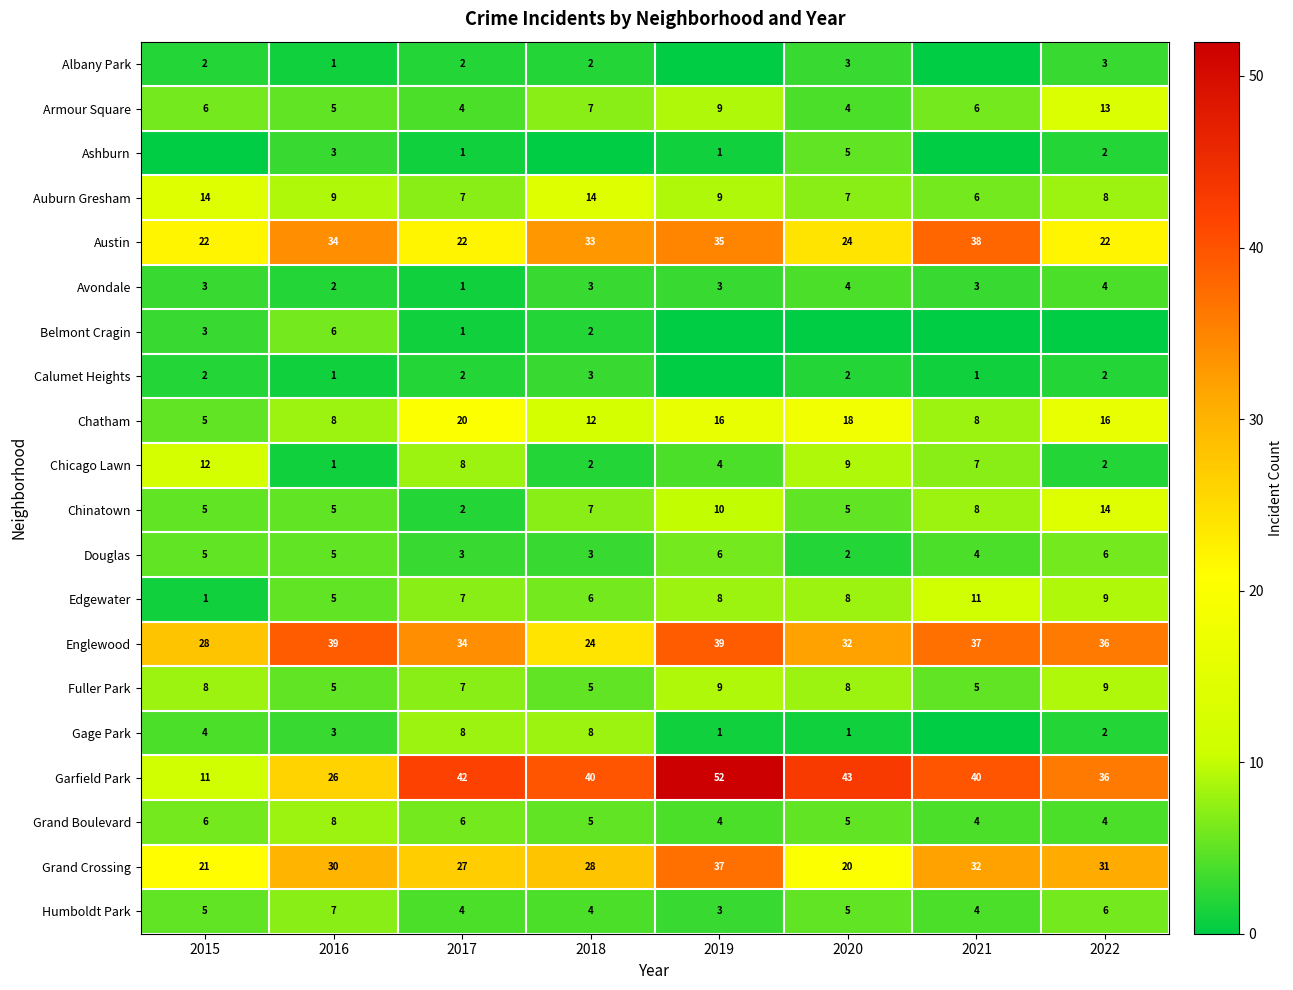

Count the Chatham values in the range 8 to 18.

6